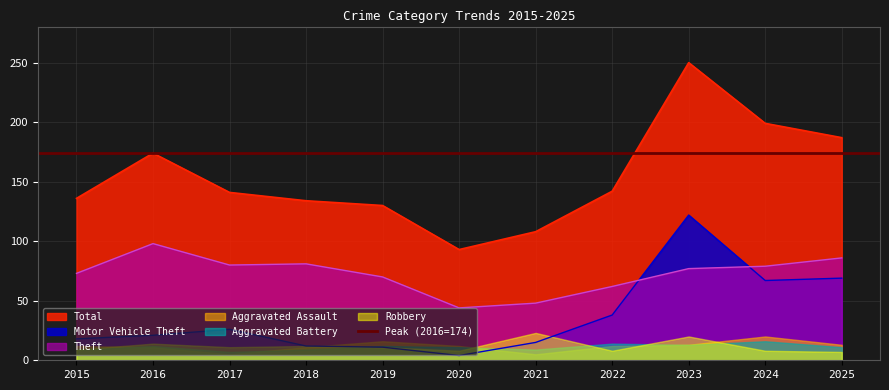

Is the value of Total at 2019 greater than the value of Theft at 2019?

Yes